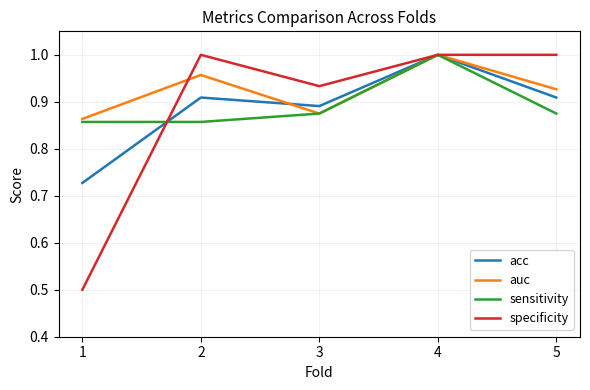

How many values in the specificity series are below 1?

2